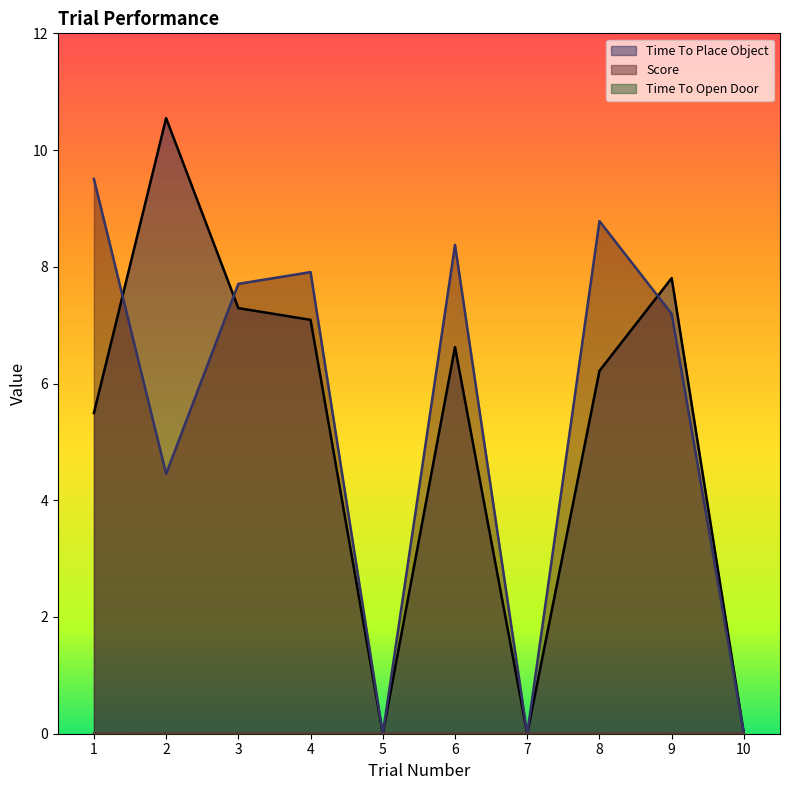

Does the chart have visible grid lines?

No